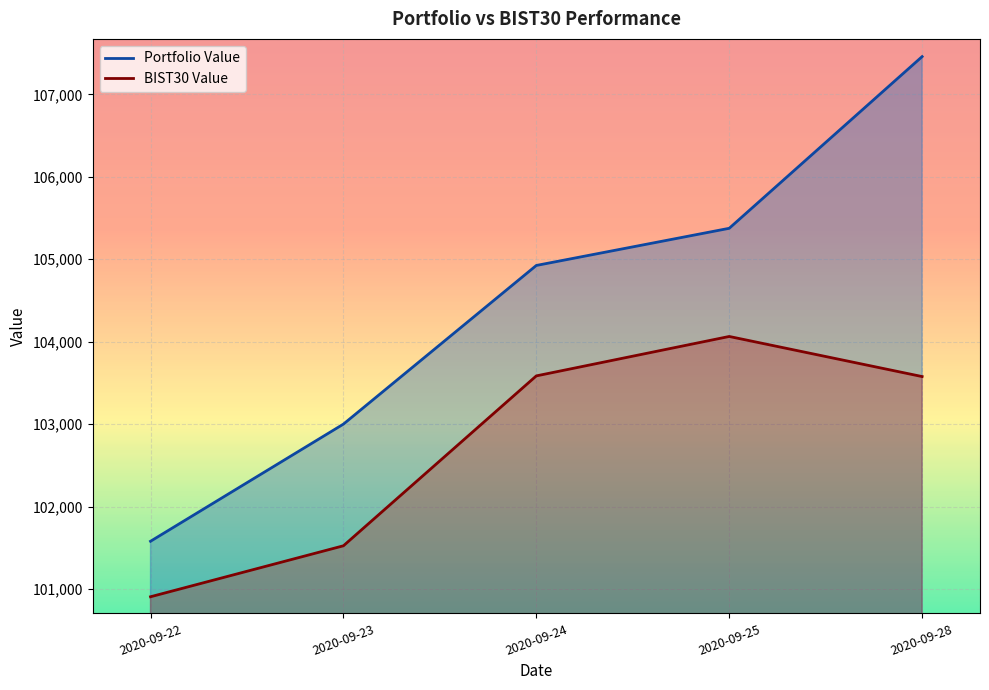

What are all the series names shown in the legend?

Portfolio Value, BIST30 Value